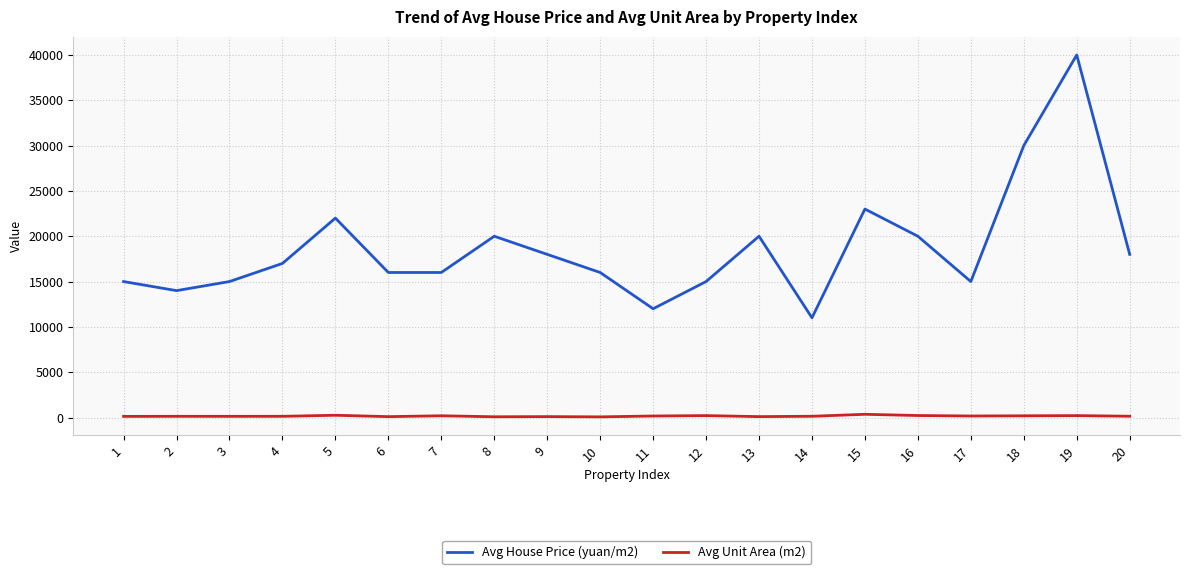

What value does the Avg Unit Area (m2) series have at 4, to the nearest 10?

130